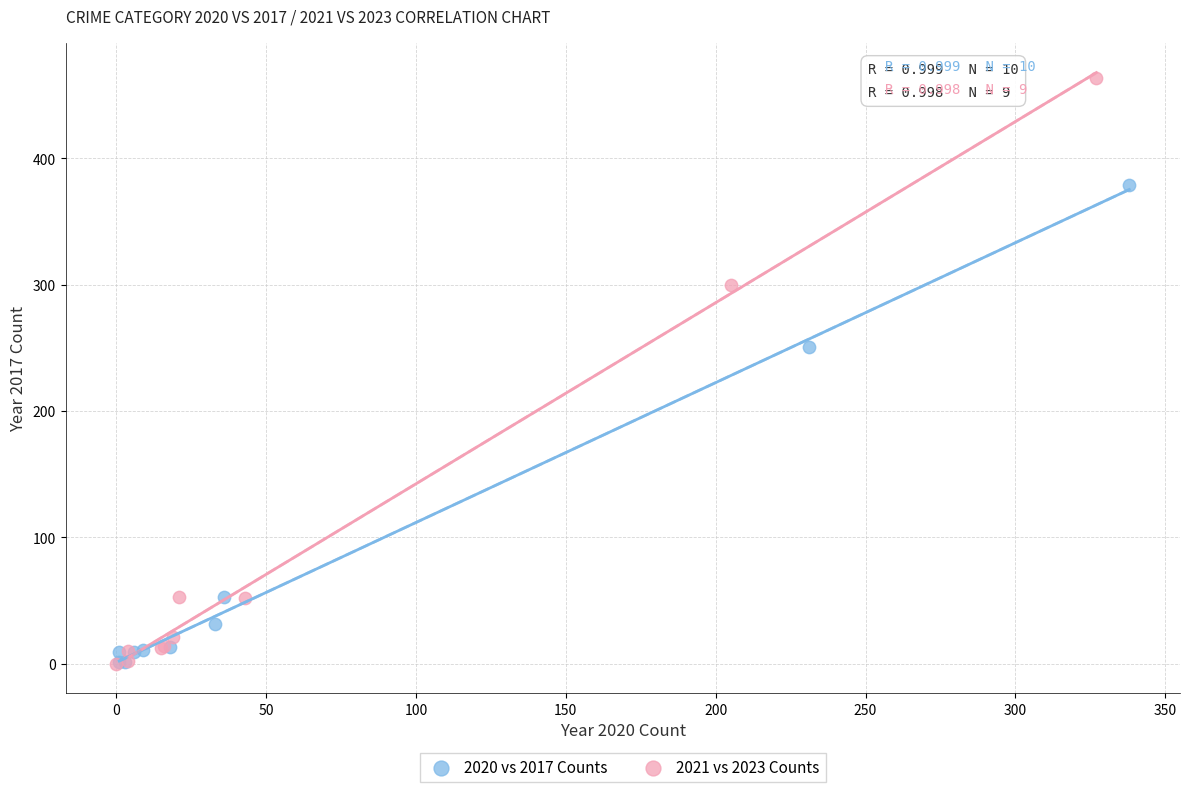

Which series contains the highest Y value?

2021 vs 2023 Counts